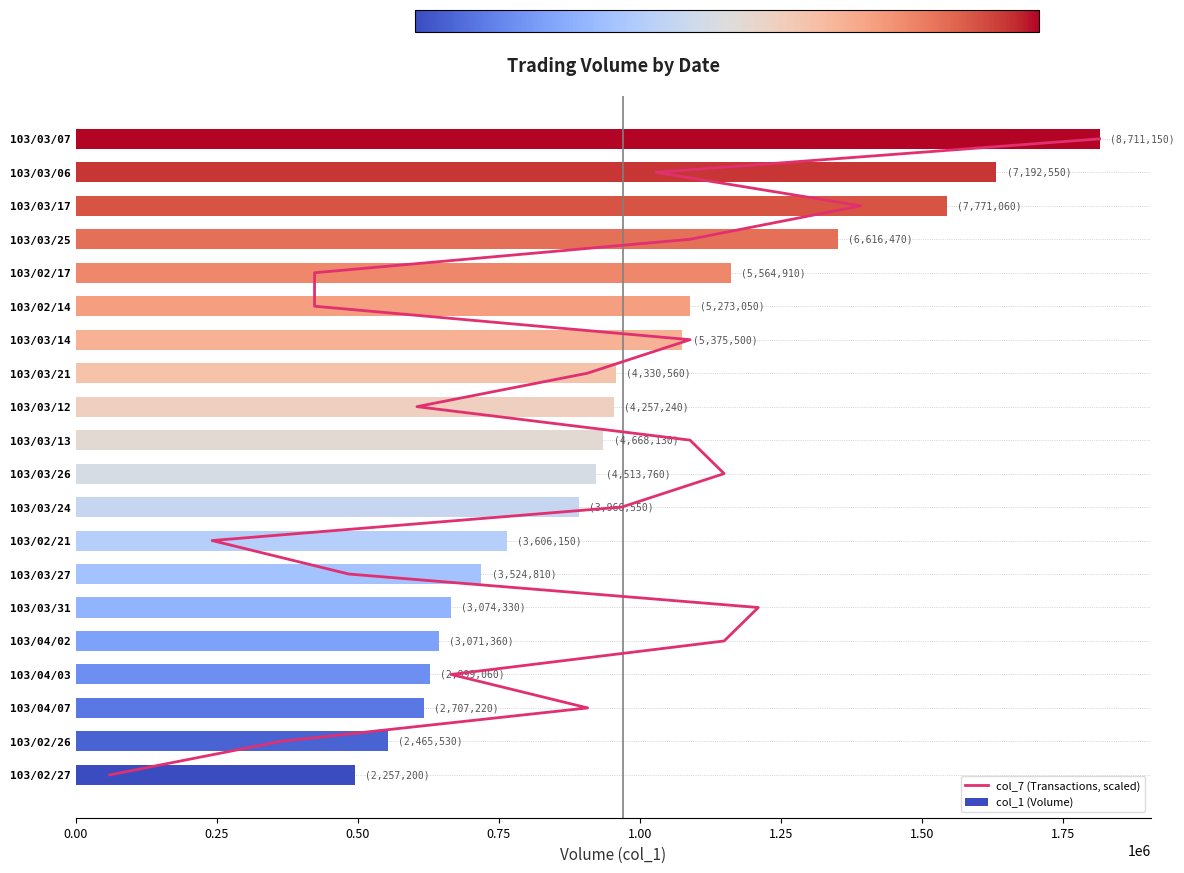

Is it true that col_1 (Volume) equals 273428 at 103/02/27?

False